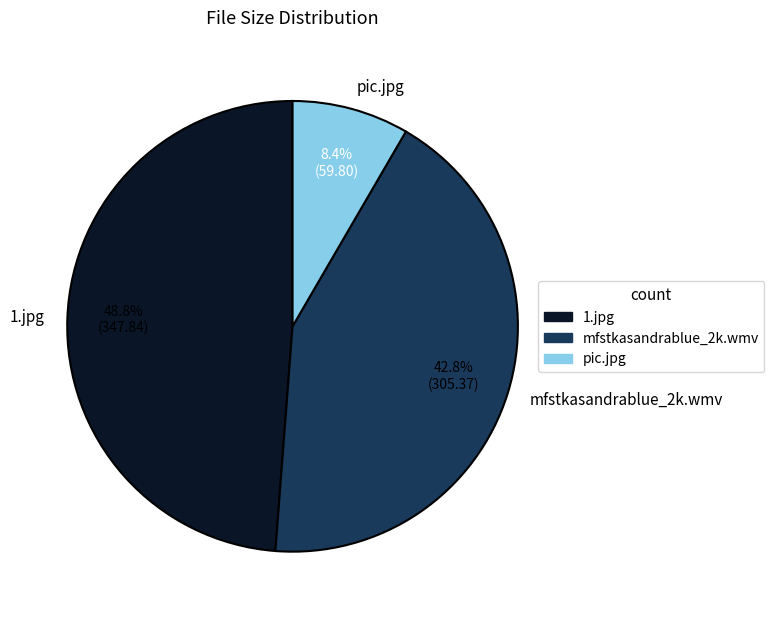

Rank the categories by value from highest to lowest.

1.jpg, mfstkasandrablue_2k.wmv, pic.jpg